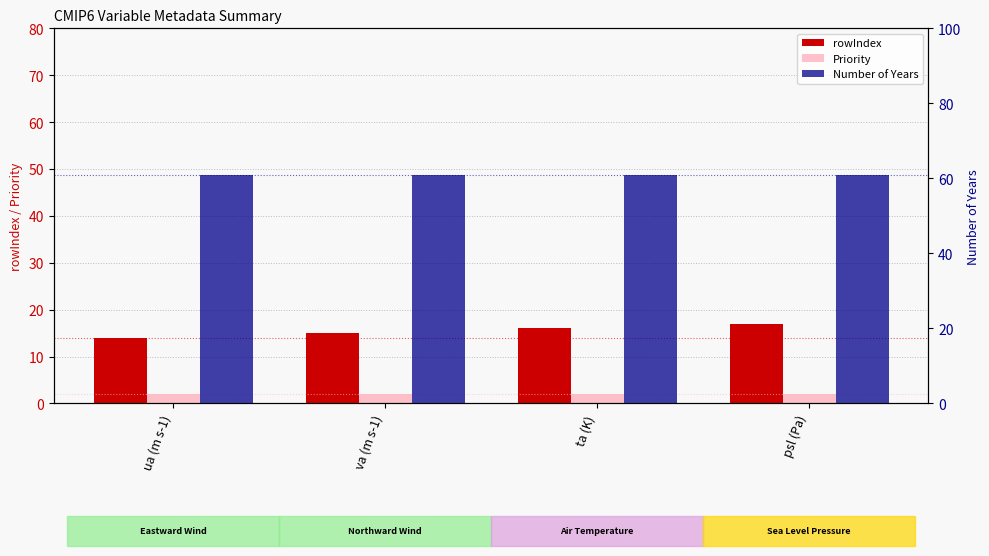

Reading left to right, transcribe all the data shown in this chart.

rowIndex: ua (m s-1)=14	va (m s-1)=15	ta (K)=16	psl (Pa)=17
Priority: ua (m s-1)=2	va (m s-1)=2	ta (K)=2	psl (Pa)=2
Number of Years: ua (m s-1)=61	va (m s-1)=61	ta (K)=61	psl (Pa)=61